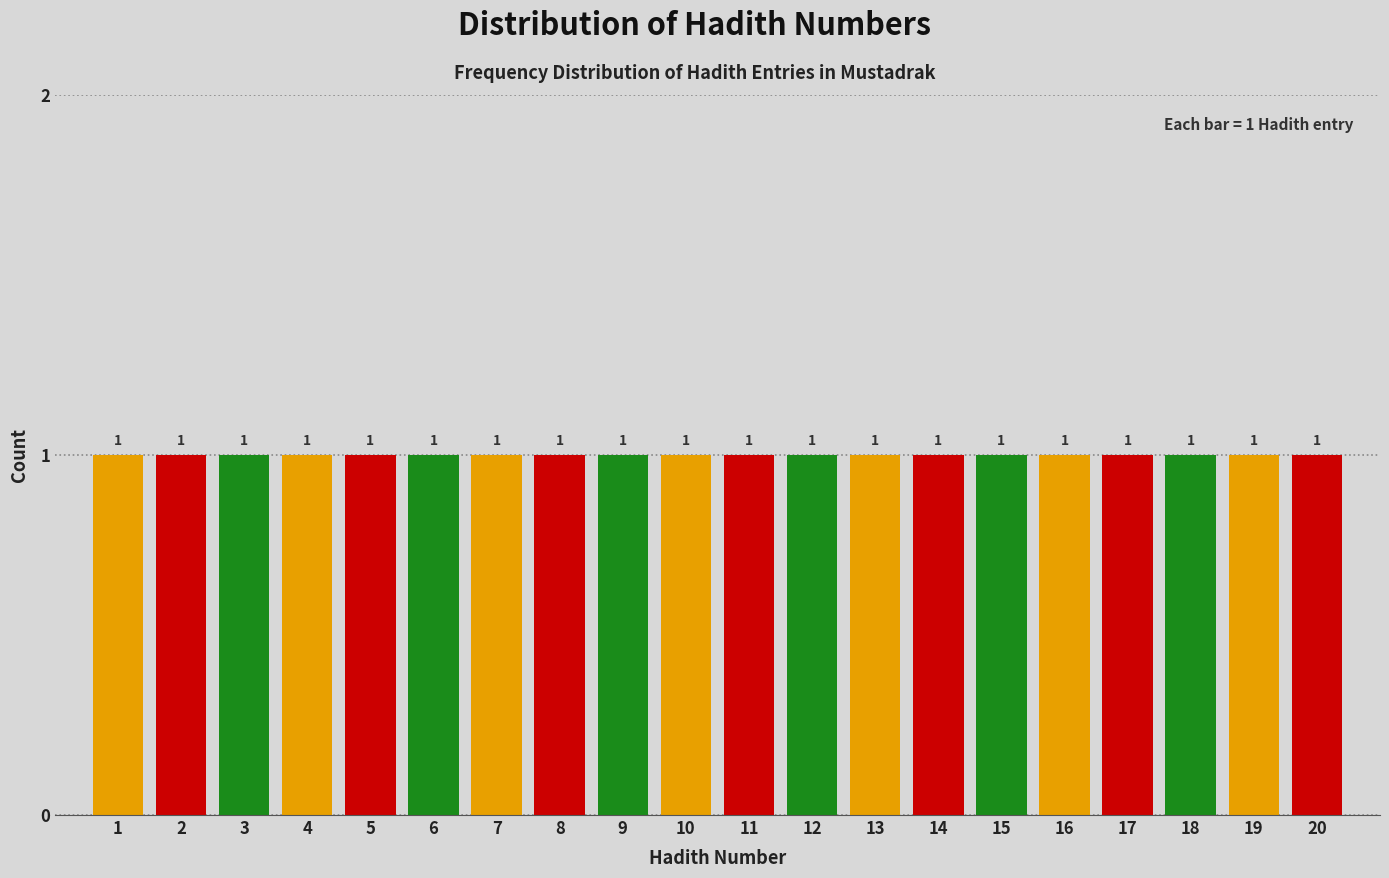

How tall is the bar that spans 13.5 to 14.5 on the x-axis?

1